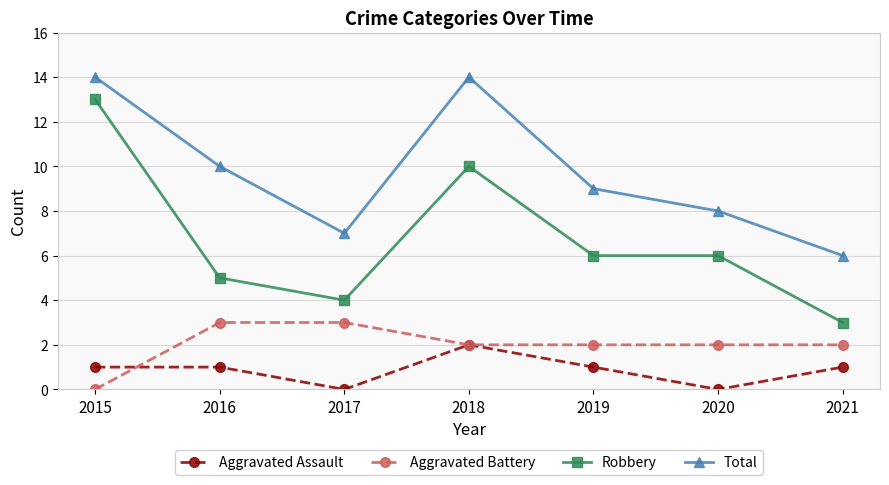

Reading left to right, transcribe all the data shown in this chart.

Aggravated Assault: 2015=1	2016=1	2017=0	2018=2	2019=1	2020=0	2021=1
Aggravated Battery: 2015=0	2016=3	2017=3	2018=2	2019=2	2020=2	2021=2
Robbery: 2015=13	2016=5	2017=4	2018=10	2019=6	2020=6	2021=3
Total: 2015=14	2016=10	2017=7	2018=14	2019=9	2020=8	2021=6